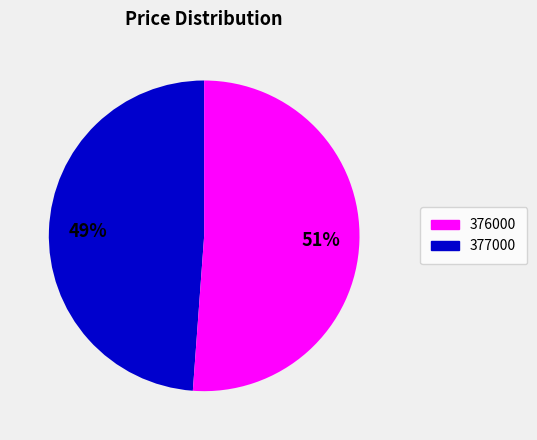

To the nearest percent, what is the average slice percentage?

50%